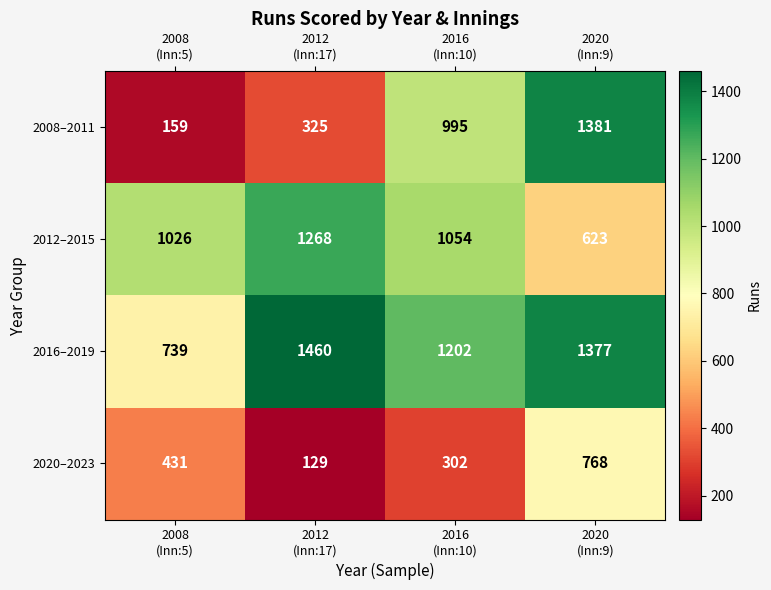

What is the total value across all series at 2012
(Inn:17)?

3182